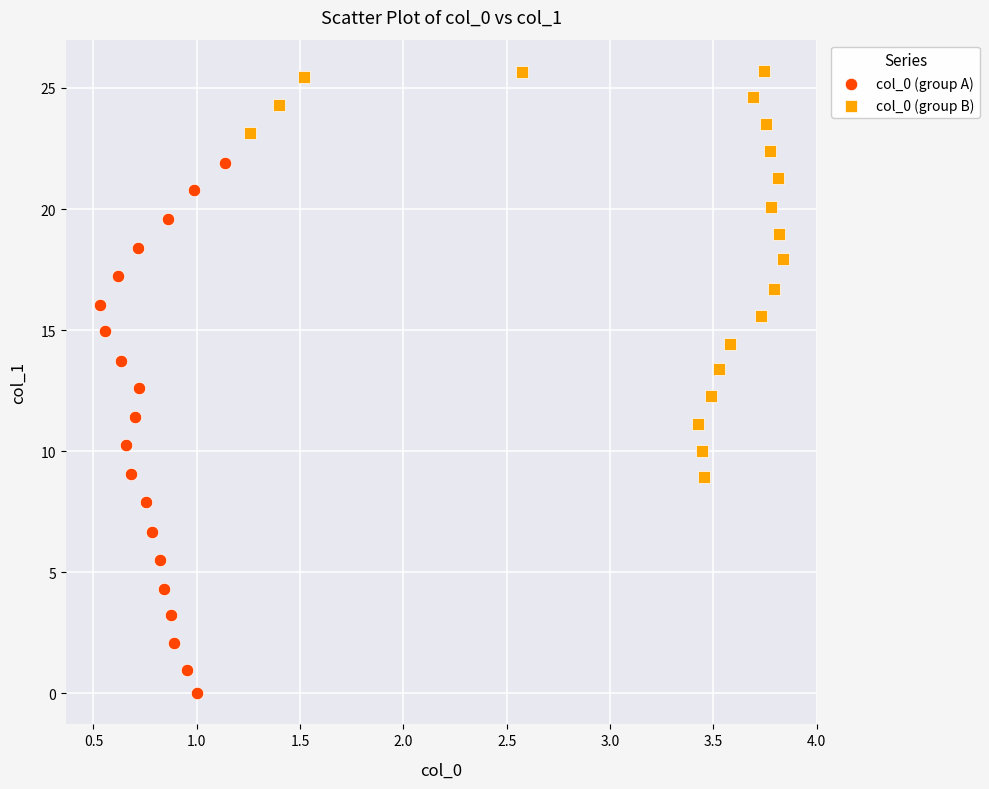

Which series has the widest spread of Y values?

col_0 (group A)